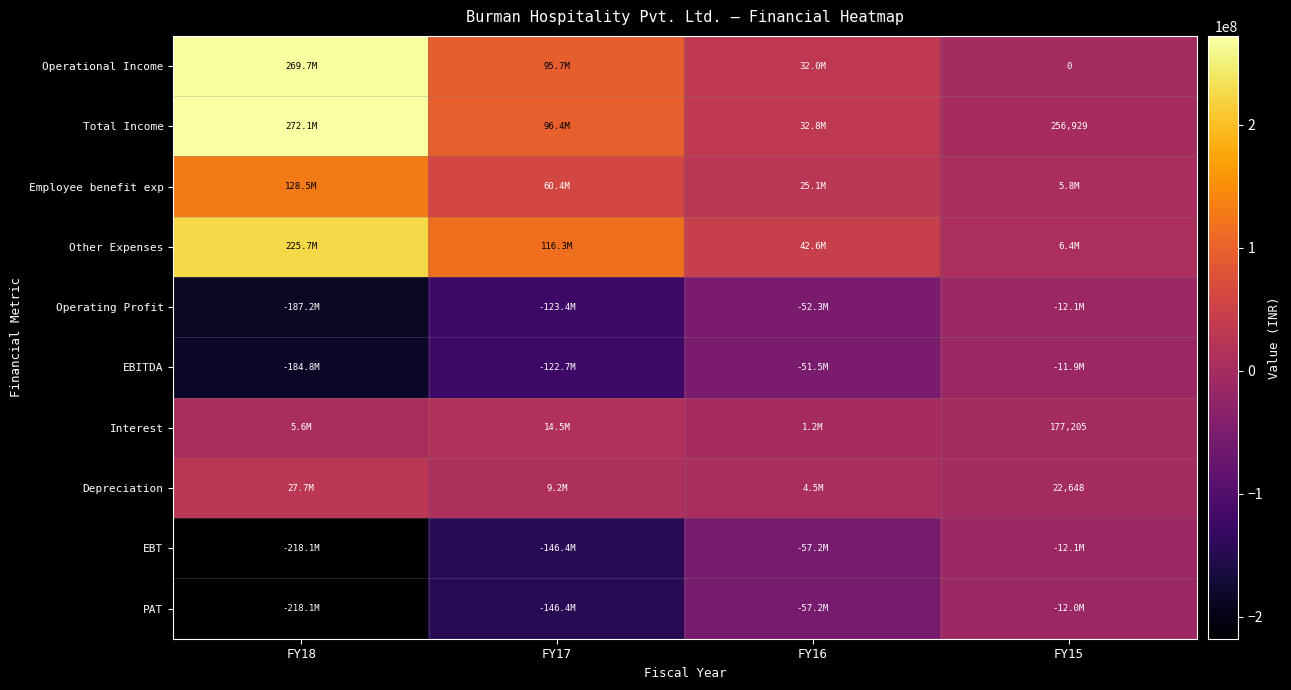

At which category is the sum across all series the highest?

FY18